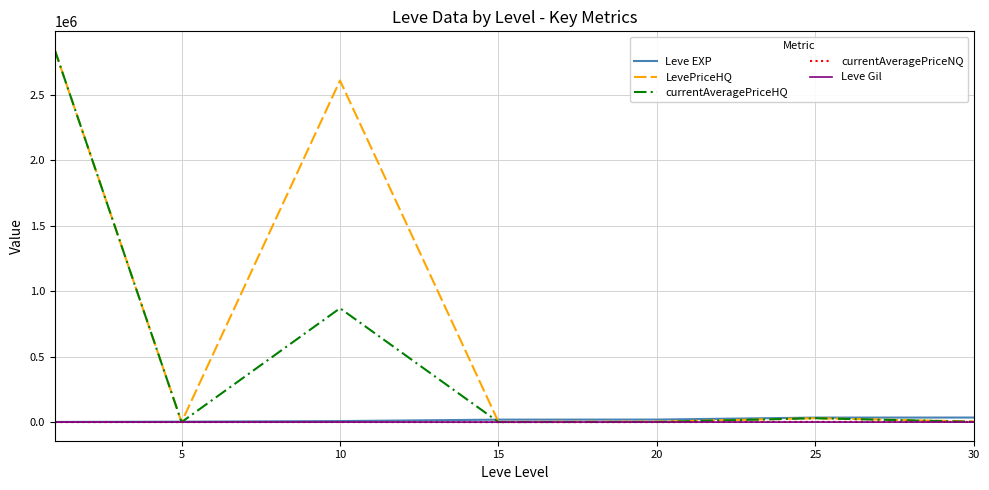

Which series has the largest total across all categories?

LevePriceHQ